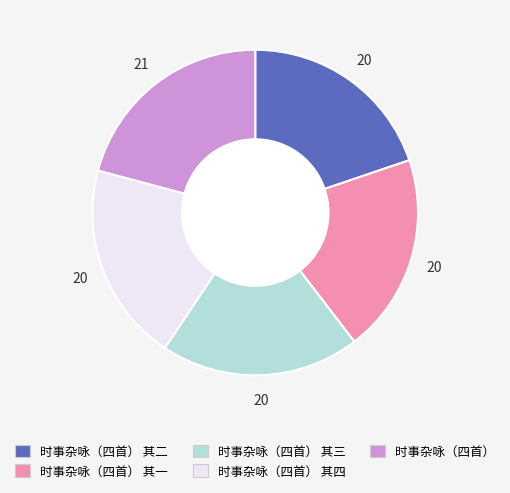

Is the sum of 时事杂咏（四首） 其二 and 时事杂咏（四首） 其三 greater than half?

No